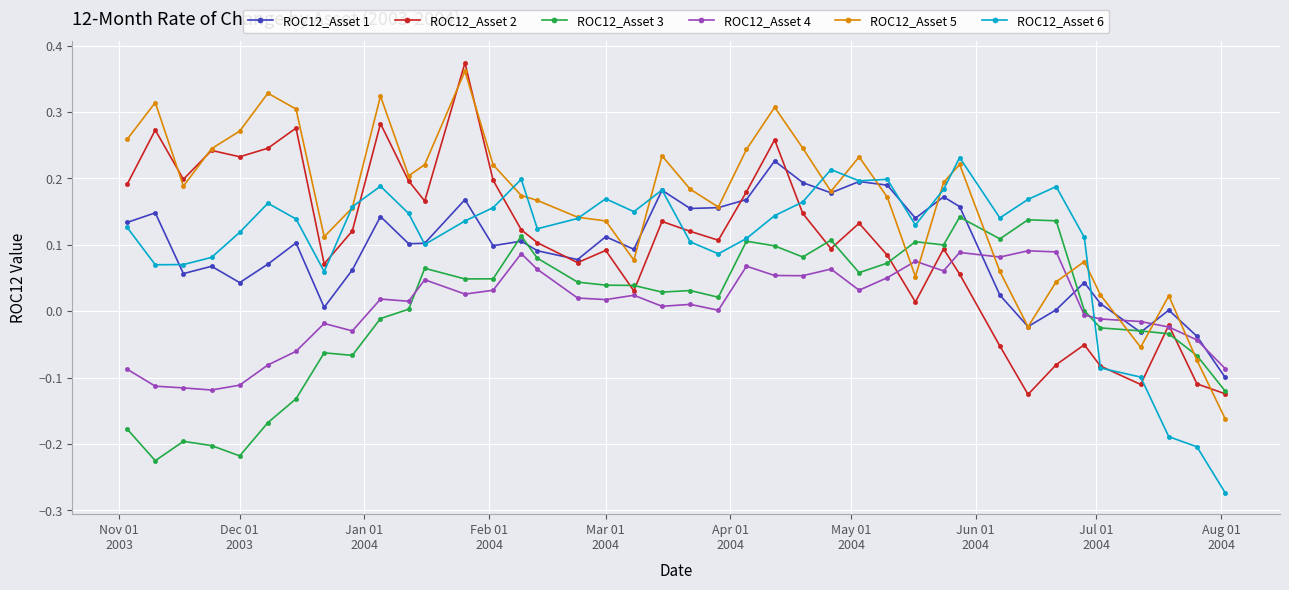

True or false: ROC12_Asset 6 has more than 2 interior local peaks.

True